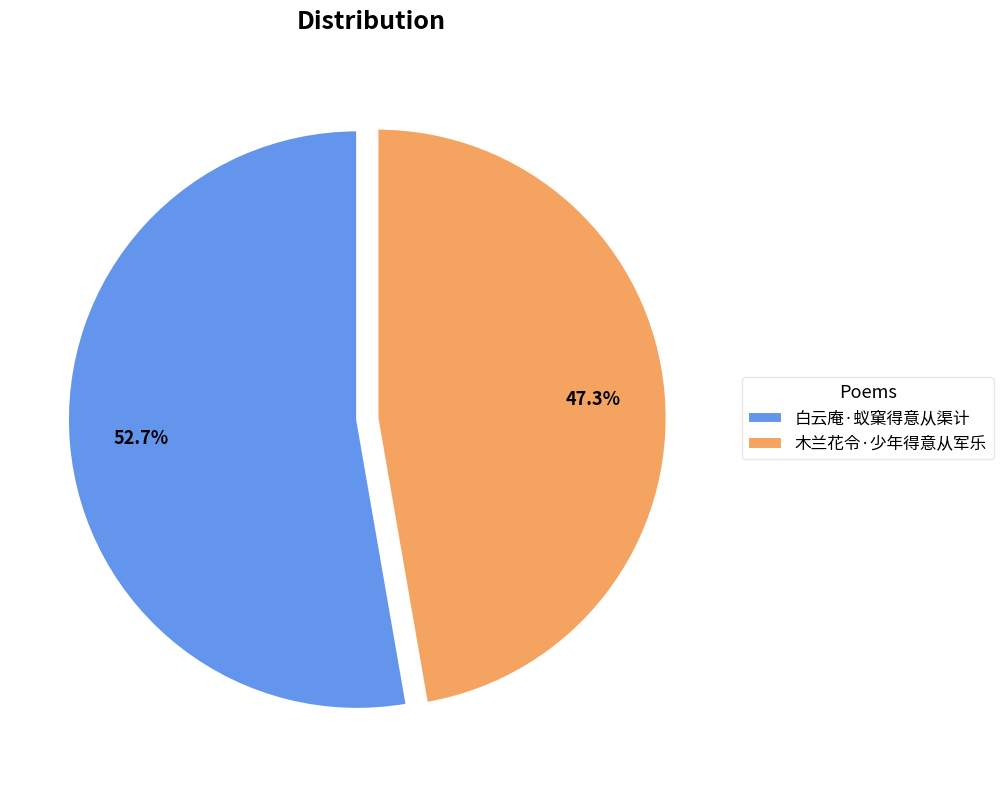

Count the number of slices in the pie.

2